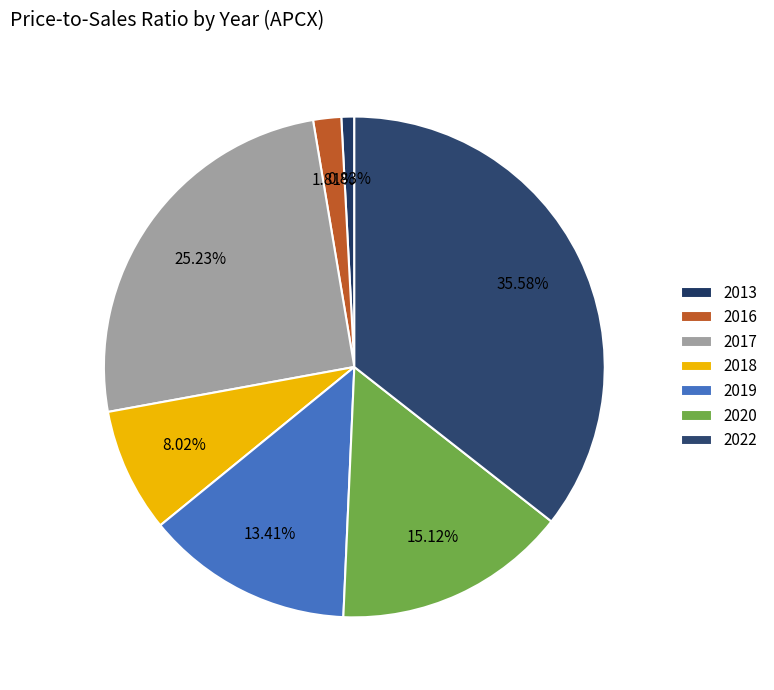

Does any single category account for the majority?

No